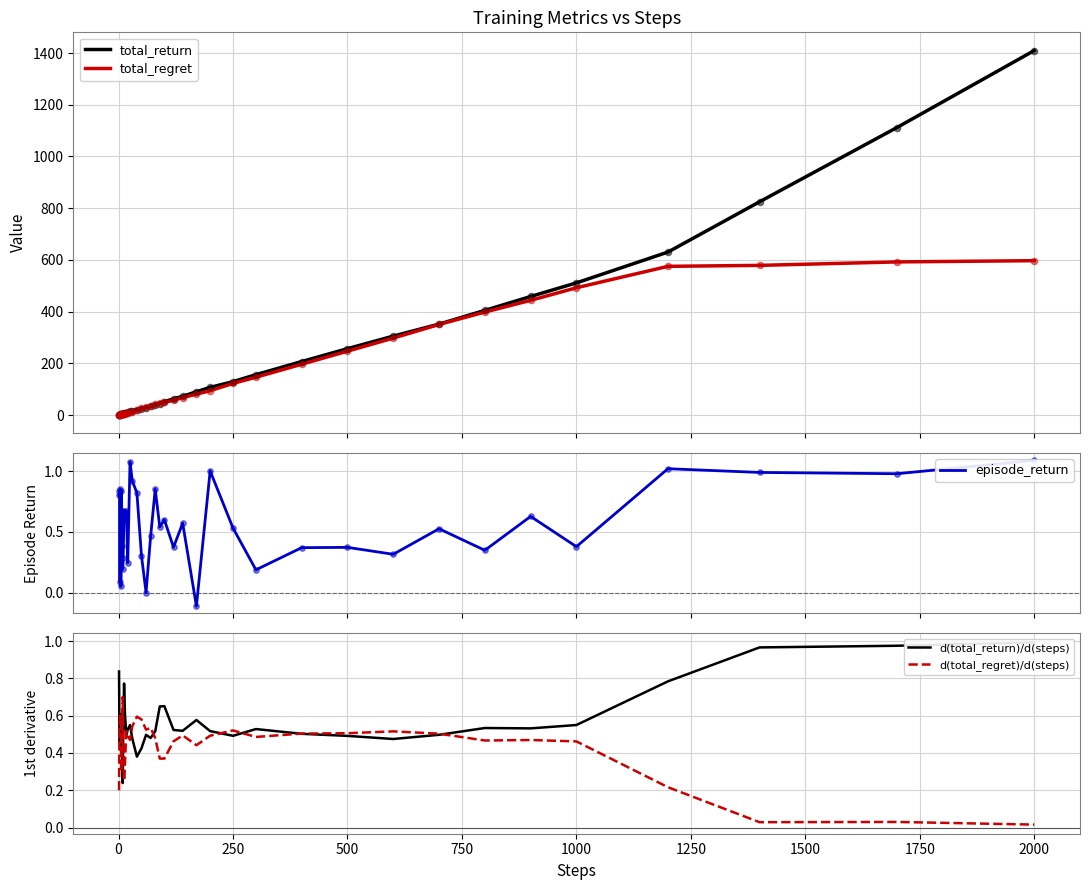

Which series reaches the maximum Y coordinate?

total_return